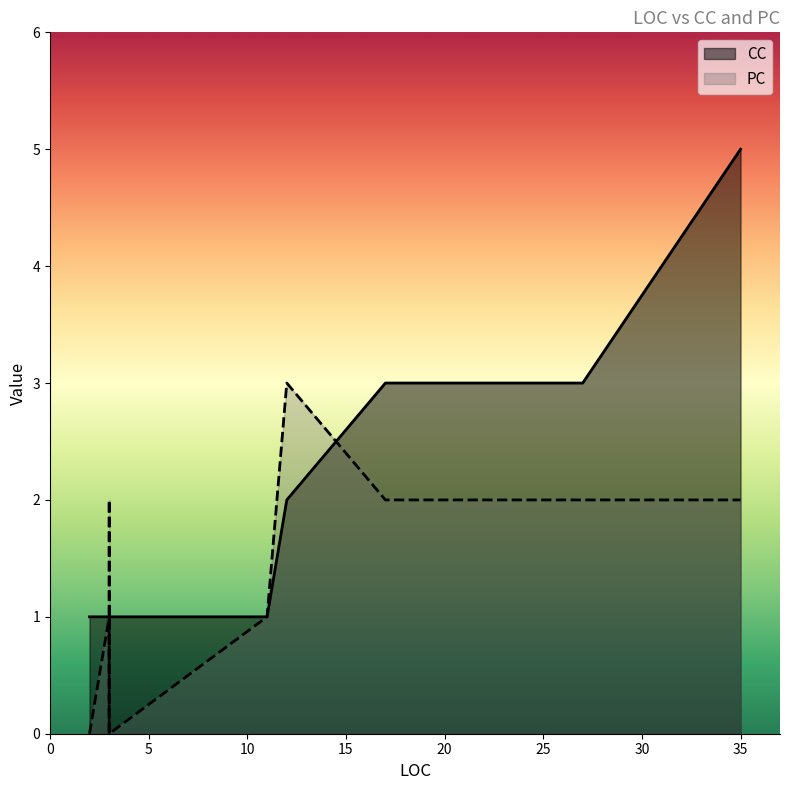

What is the value of the CC point at the 9th from the left?

1